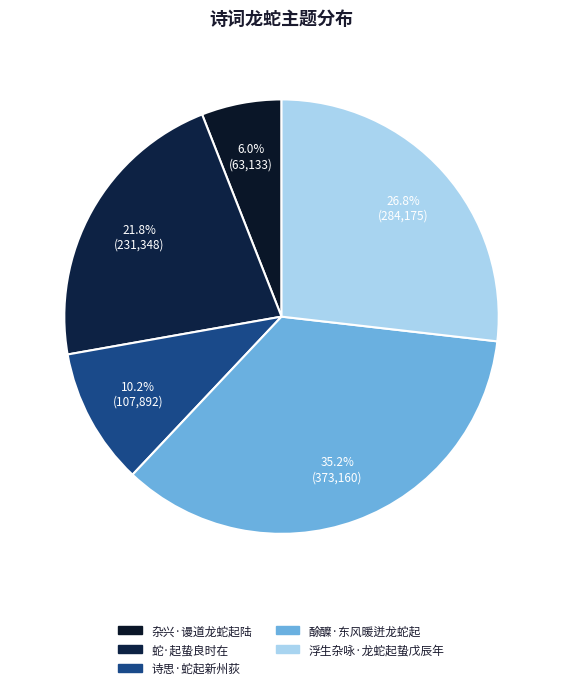

To the nearest percent, what is the average slice percentage?

20%